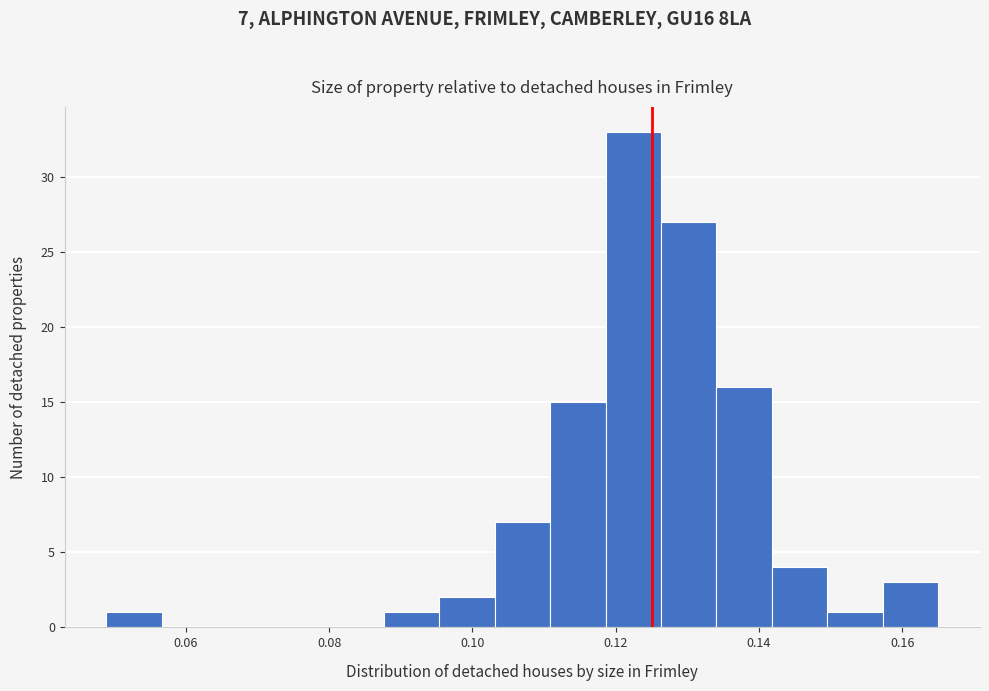

Read against the x-axis, roughly where is the centre of the tallest bar?

0.122